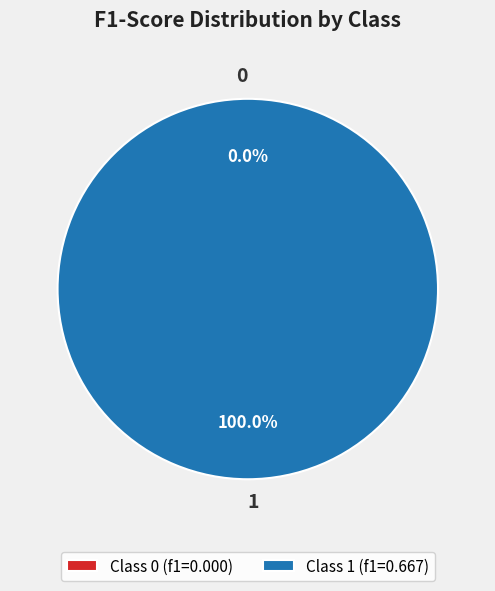

Combined, do 1 and 0 account for over 50%?

Yes